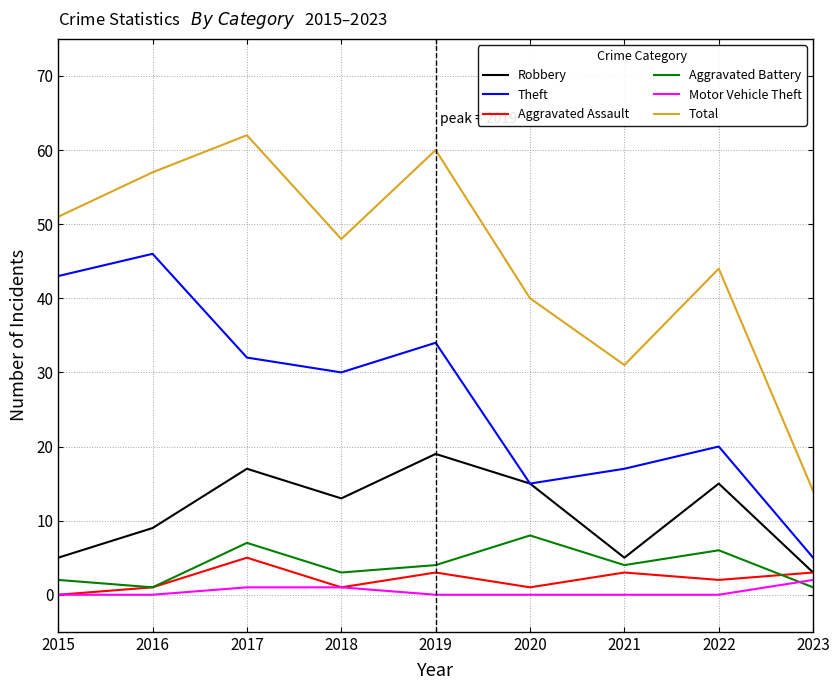

Read the Total value at 2019, to the nearest 10.

60